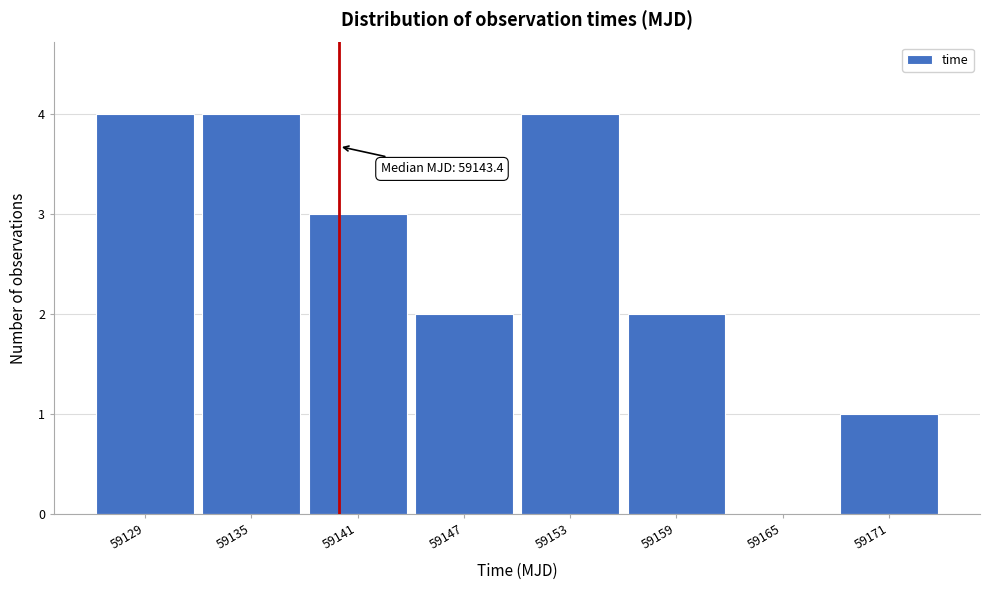

Reading left to right, list all the values displayed in this chart.

59129=4	59135=4	59141=3	59147=2	59153=4	59159=2	59165=0	59171=1